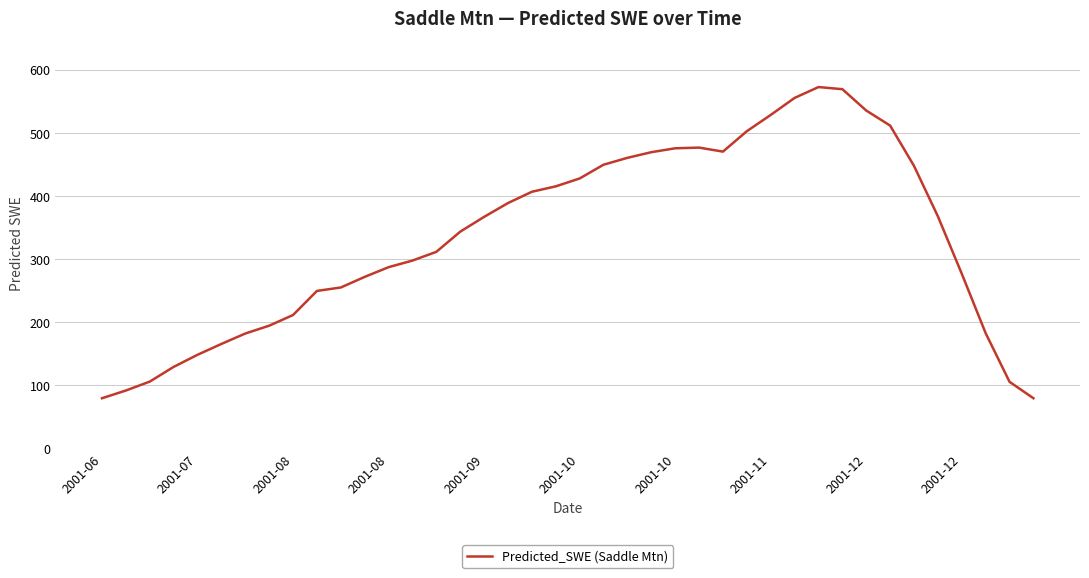

What is the minimum value shown in the chart?

79.6